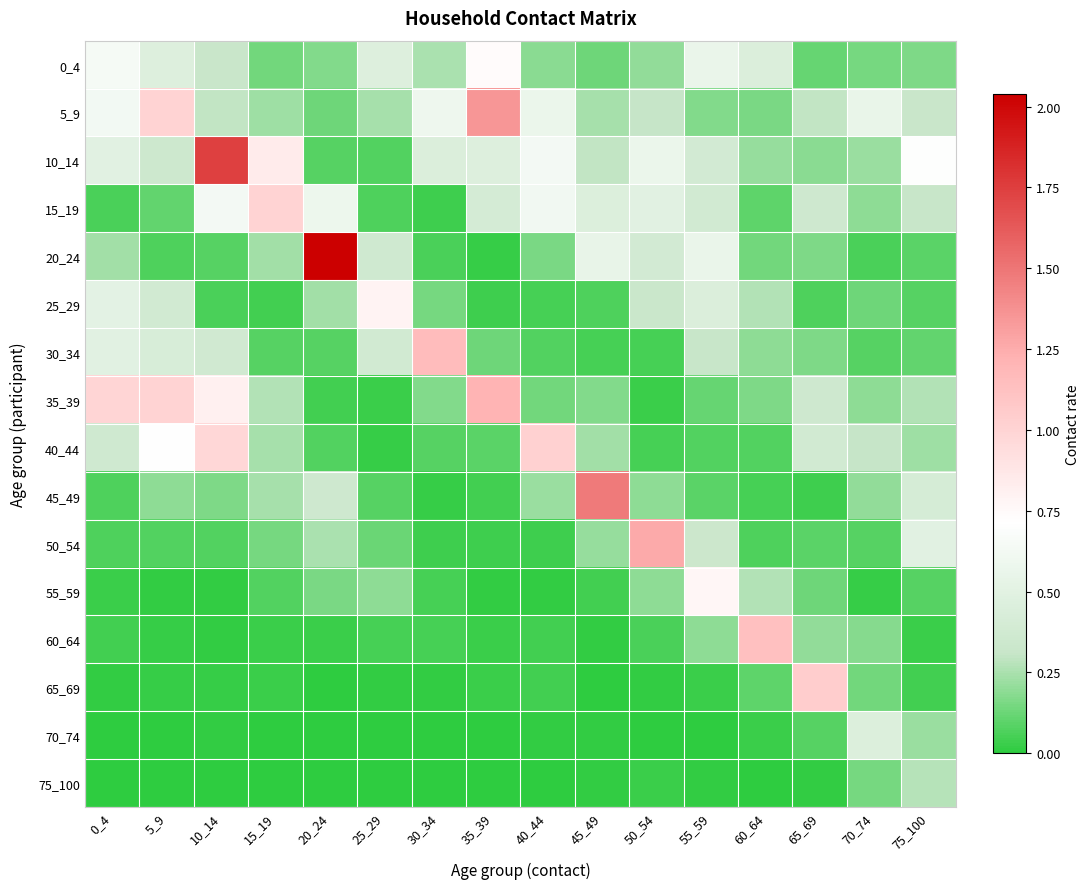

Which label corresponds to the smallest value in the chart?

35_39